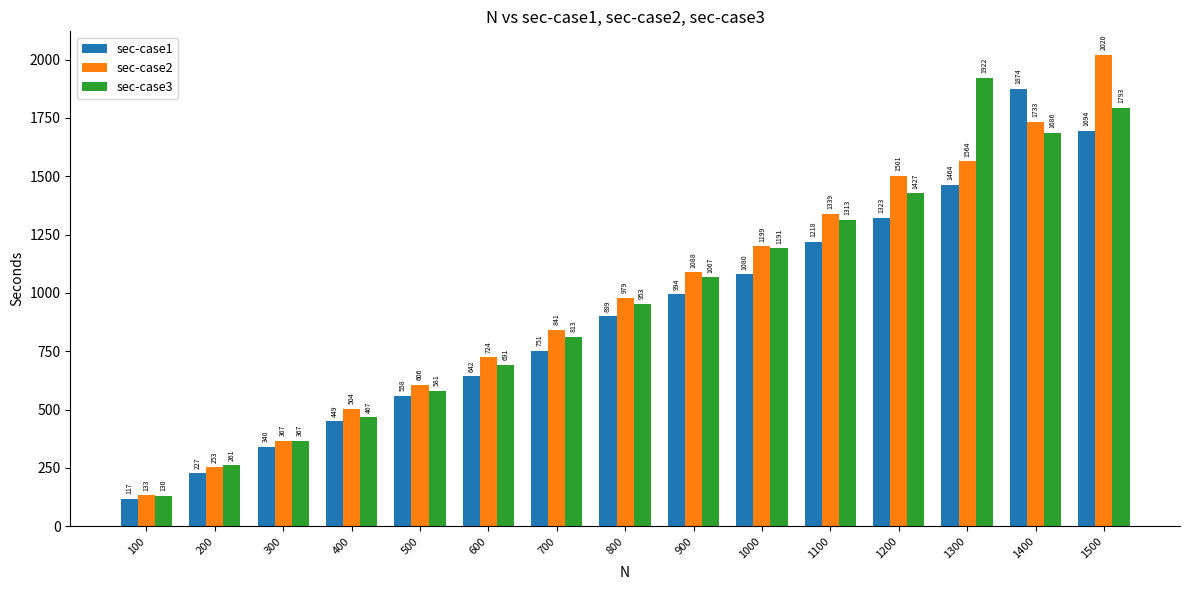

At which category is the sum across all series the highest?

1500